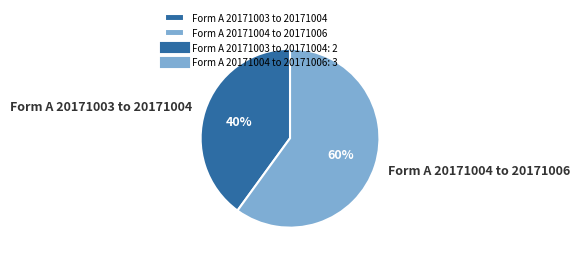

What percentage is the Form A 20171004 to 20171006 slice, to the nearest percent?

60%